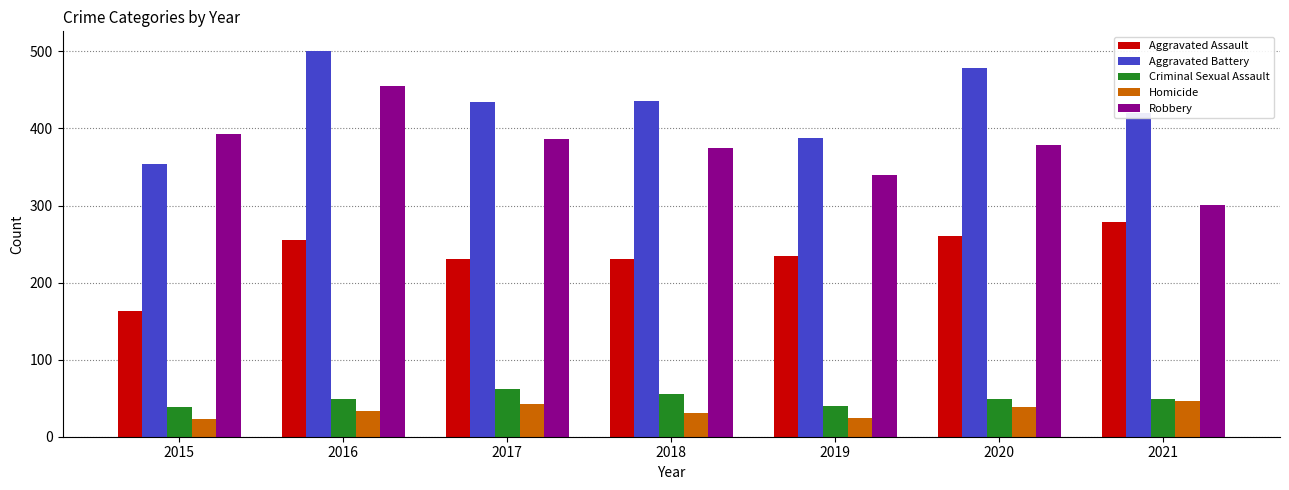

How many groups of bars are there?

7